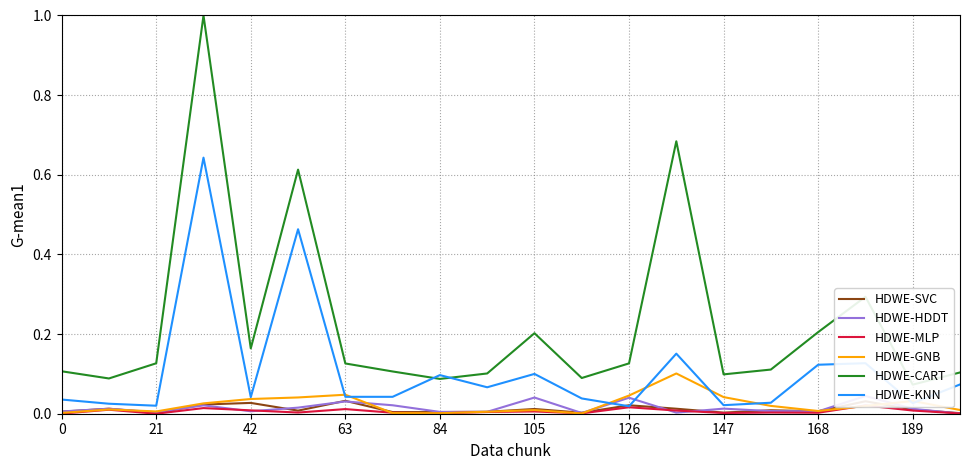

The value of HDWE-GNB at 105 is 0.0. True or false?

True